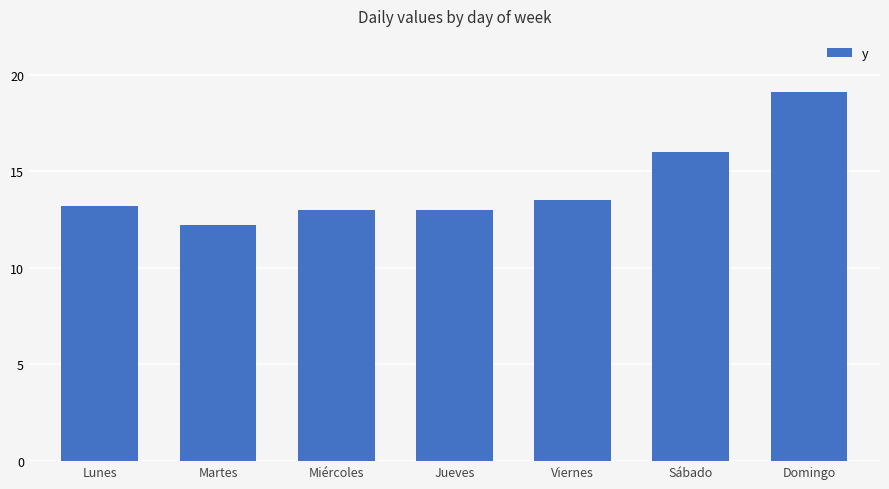

What is the label of the 3rd bar from the right?

Viernes